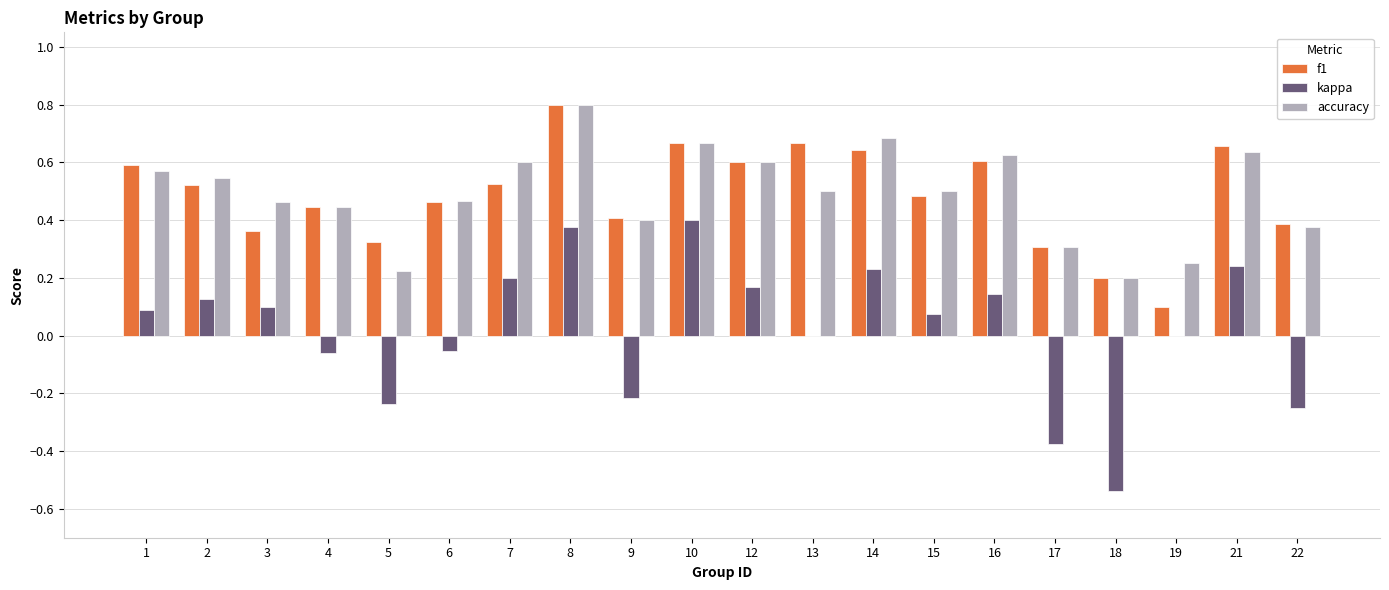

The accuracy series shows 0.4 at 4. True or false?

True